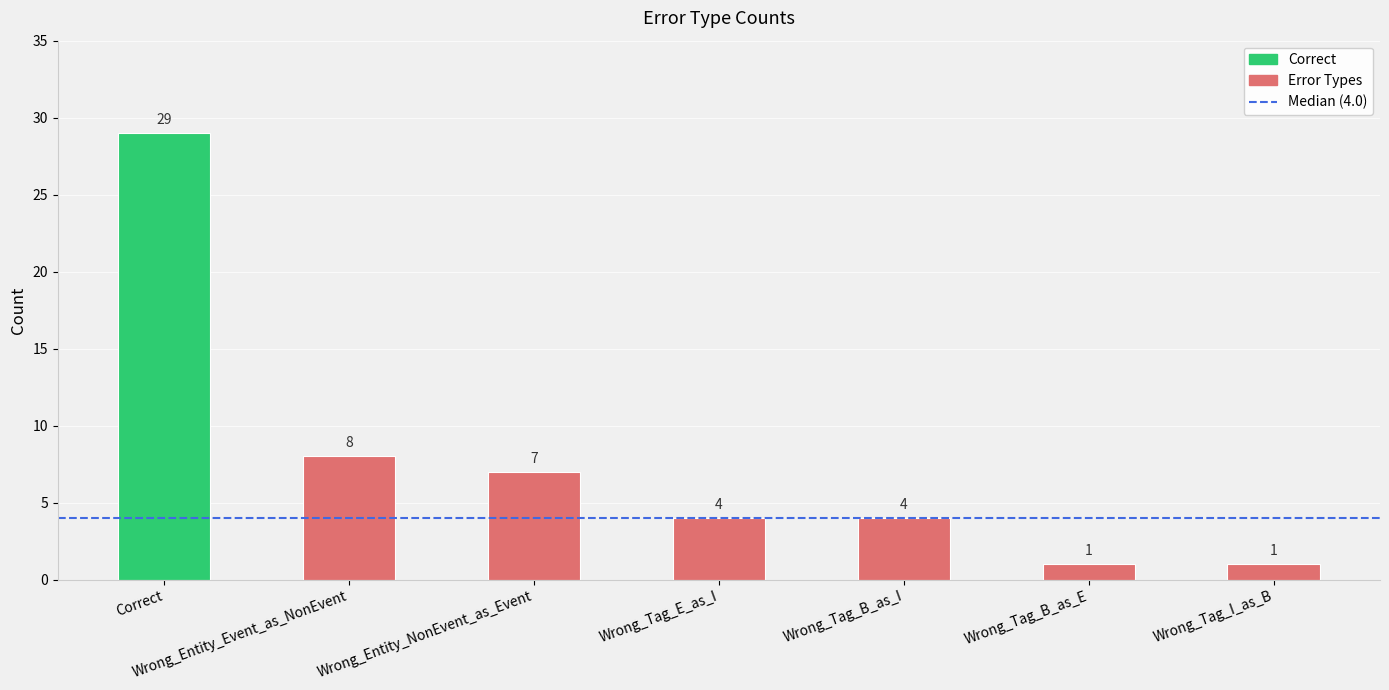

True or false: the data shows 39 at Correct.

False